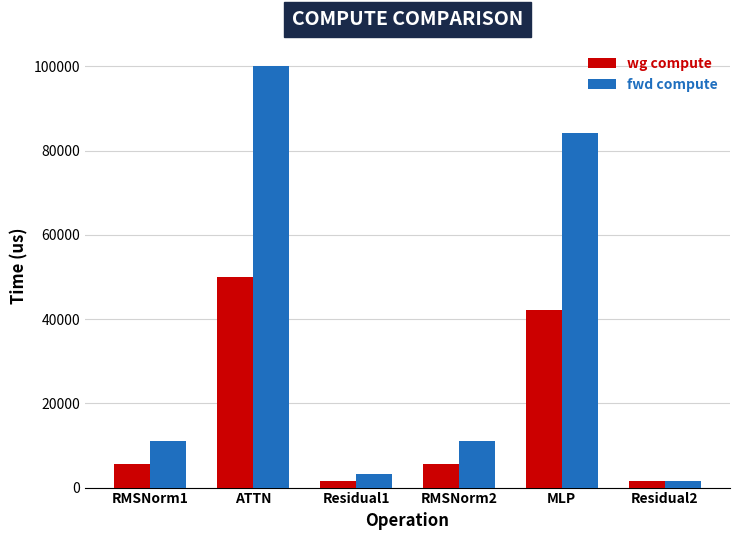

Count the number of data series in this chart.

2